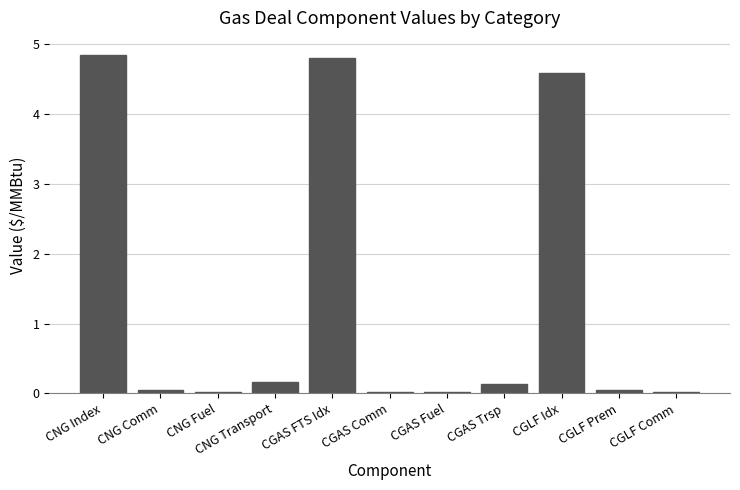

Is it true that the value at CNG Fuel is 0.0?

True